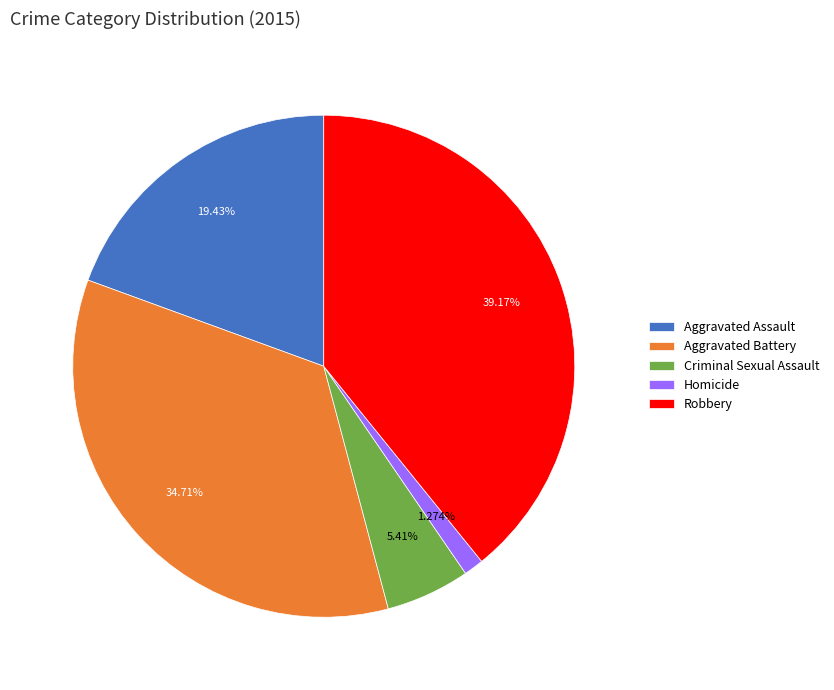

To the nearest percent, what is the difference between the largest and smallest slice percentages?

38%